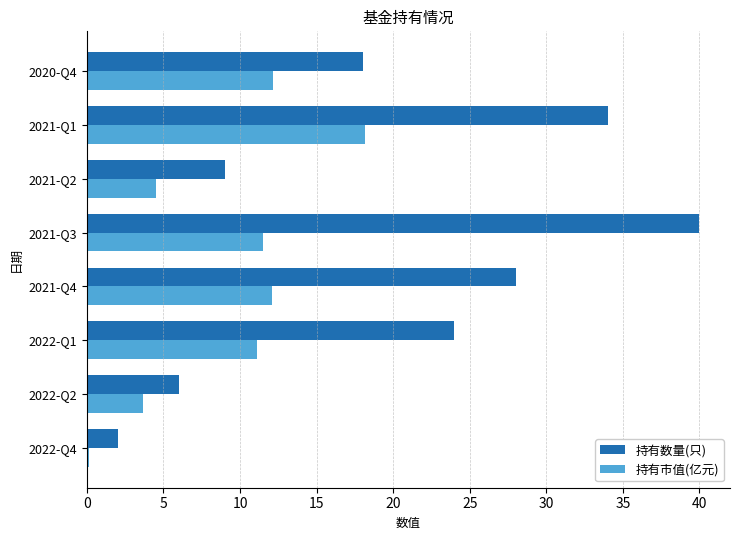

At which label does 持有数量(只) reach its peak?

2021-Q3